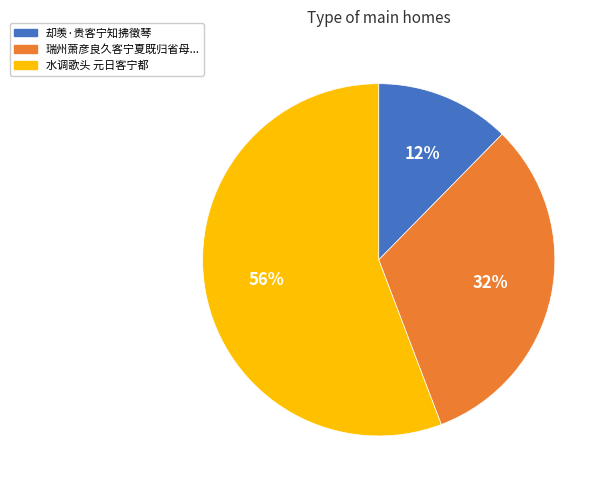

Does any single category account for the majority?

Yes